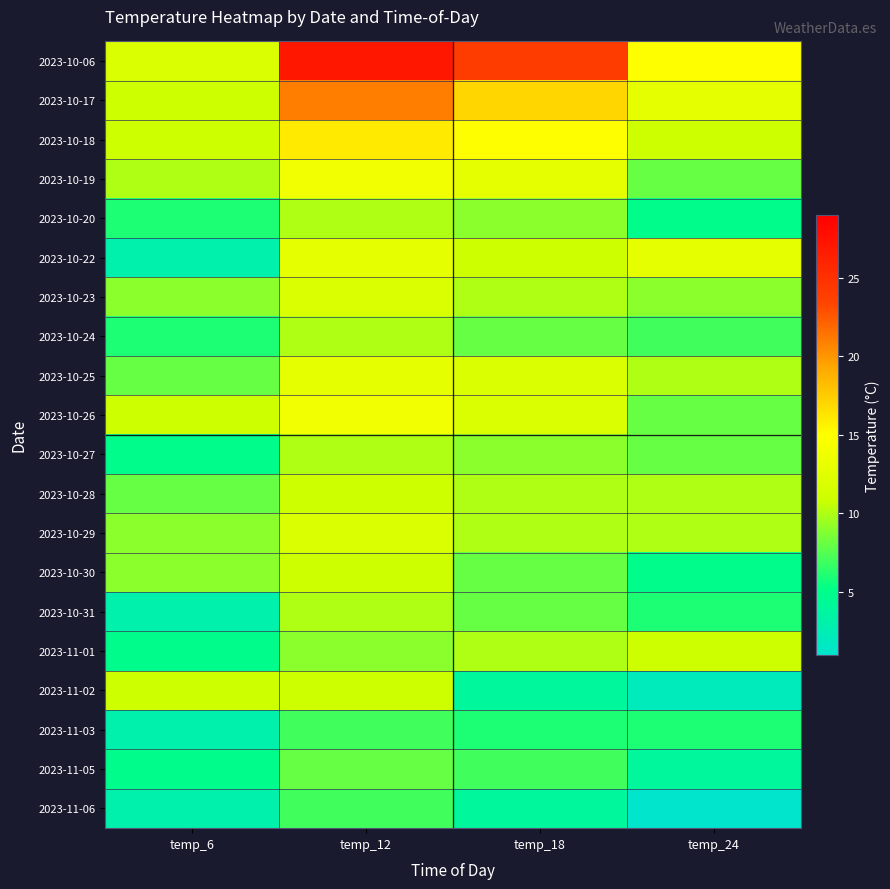

What is the maximum value shown in the chart?

27